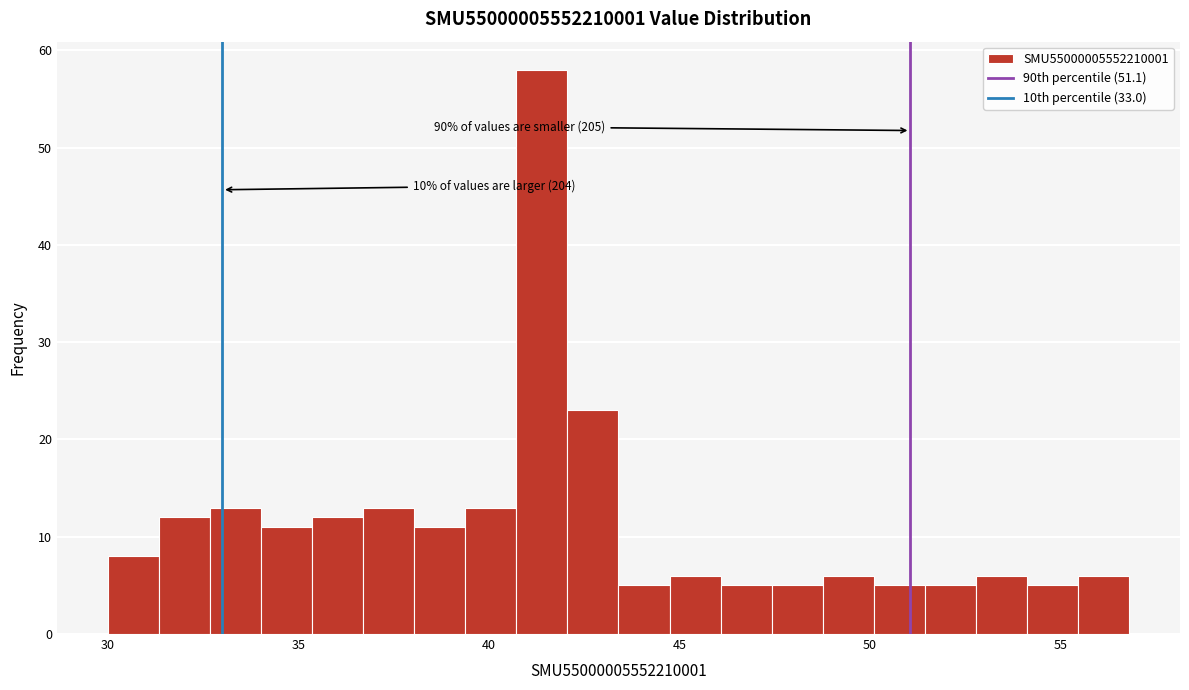

Around what value on the x-axis is the tallest bar? Give the approximate position of its centre, as read against the axis.

41.5